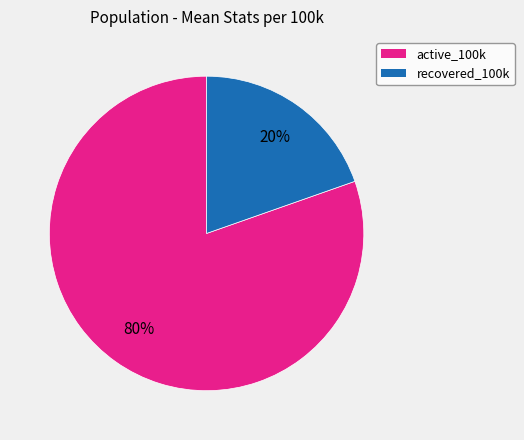

To the nearest percent, what is the average slice percentage?

50%